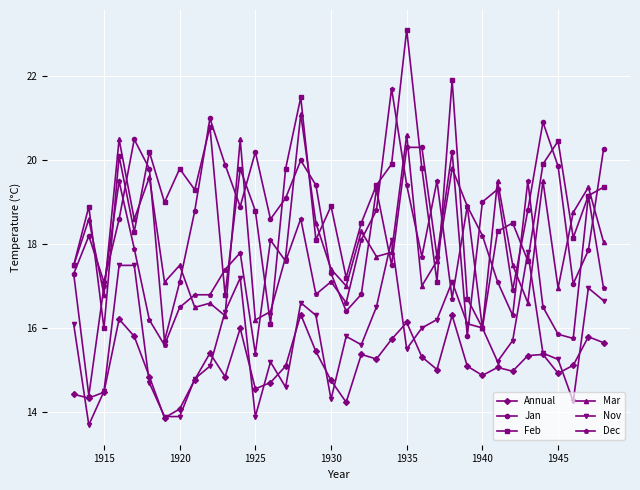

What is the value of the Dec point at the 16th from the left?

18.6